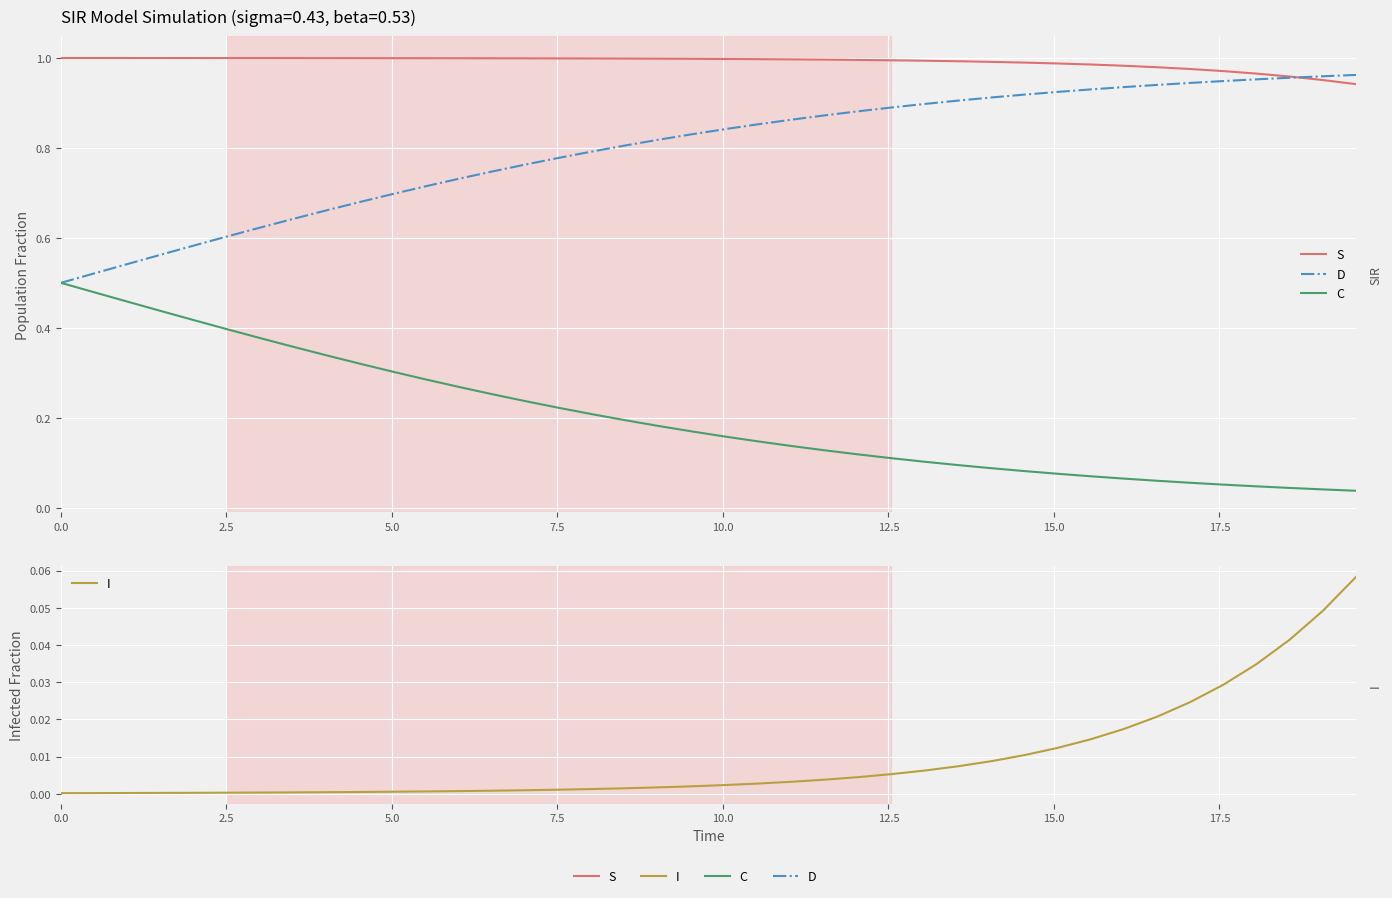

How many data points does each series have?

40